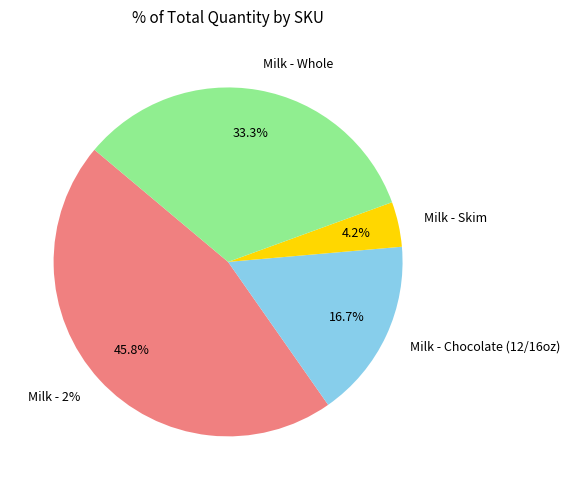

To the nearest percent, what is the average slice percentage?

25%